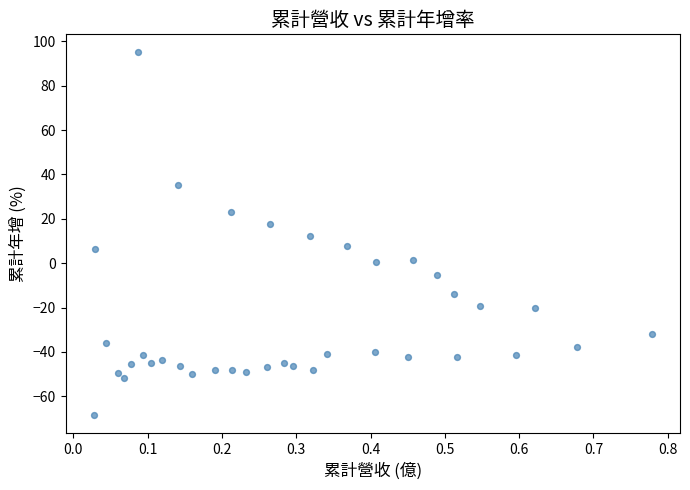

What is the range of X values (max minus min)?

0.8